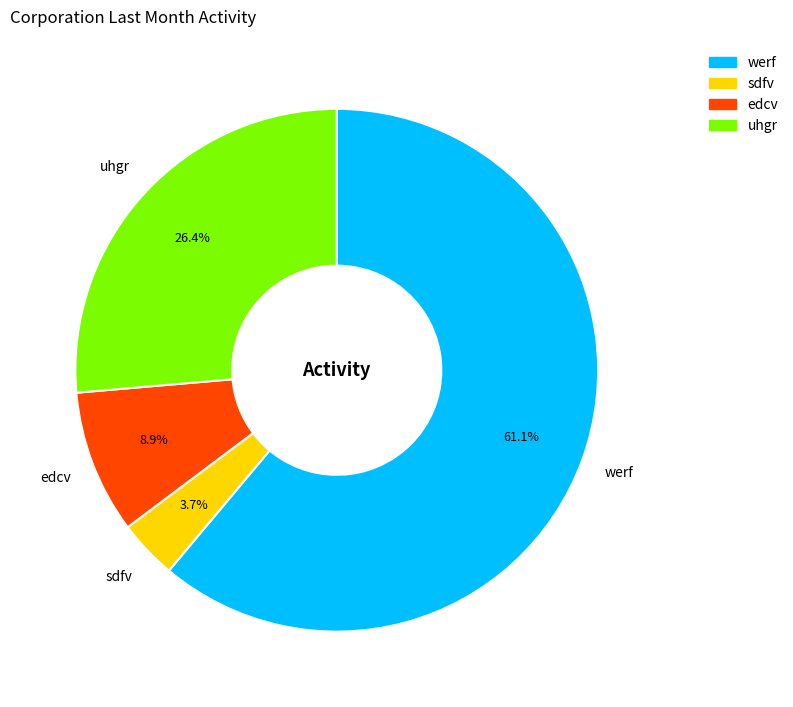

Does any single category account for the majority?

Yes